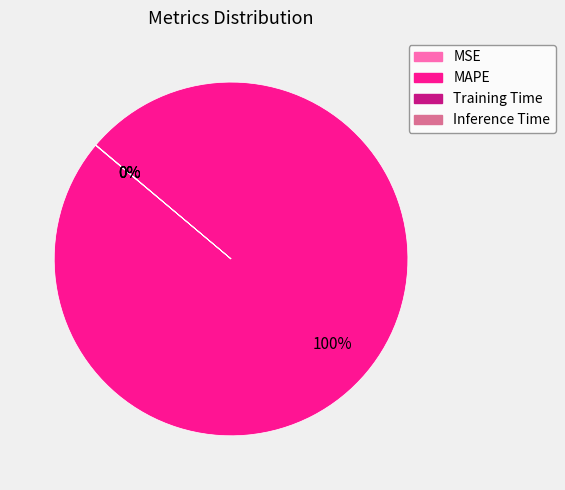

The MAPE slice represents 100% of the pie. True or false?

True